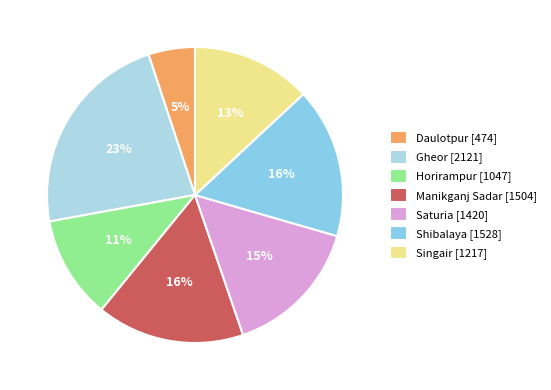

Which slice is the smallest?

Daulotpur